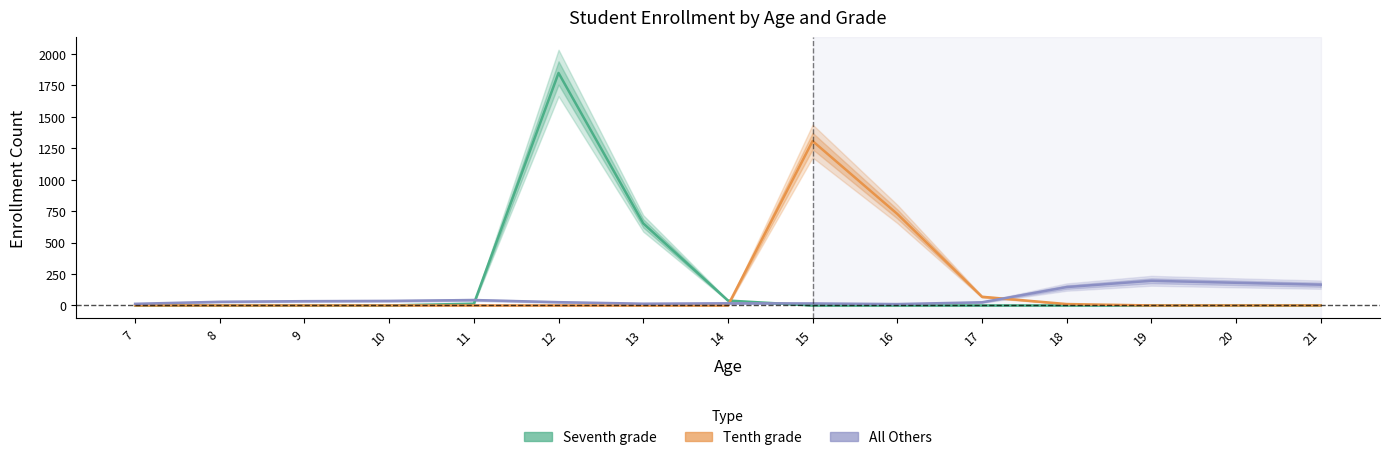

Between which two adjacent categories do Seventh grade and All Others first intersect?

11 and 12